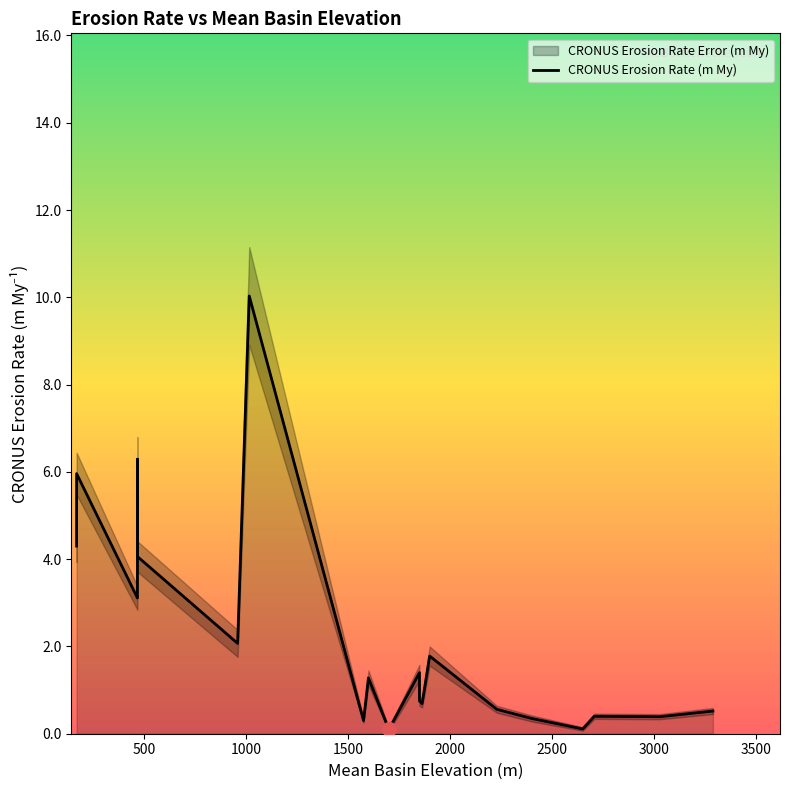

How many values are below 1?

10